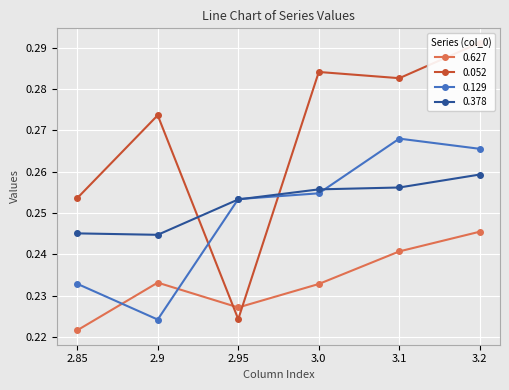

Which category has the highest value in the 0.378 series?

3.2